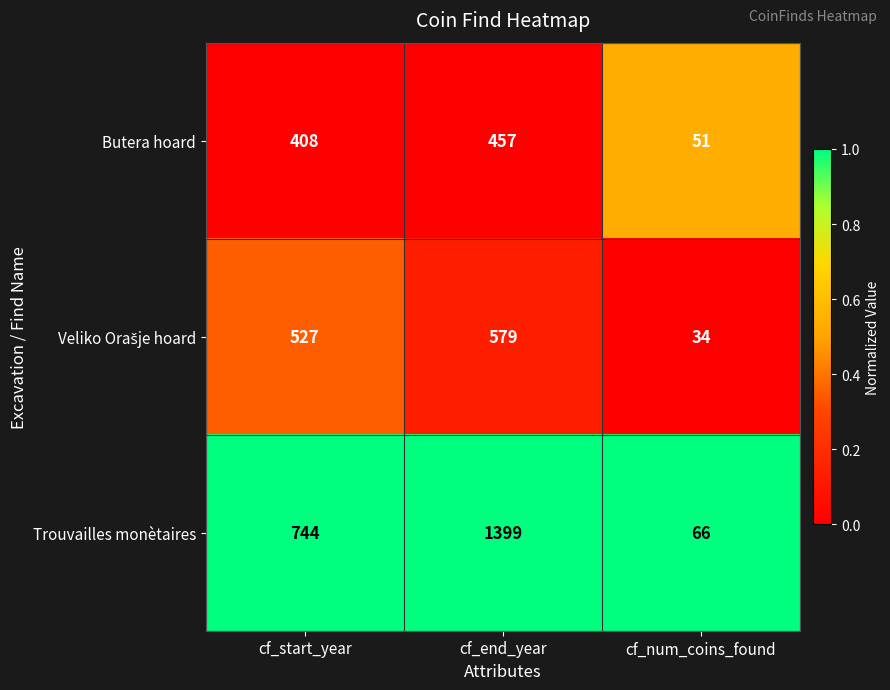

What is the smallest value displayed?

34